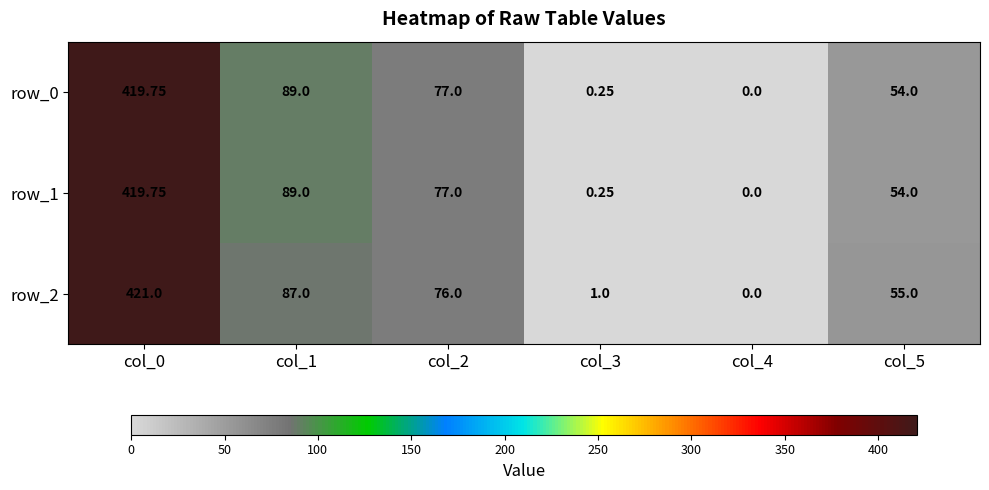

Which series has the largest range (max minus min)?

row_2